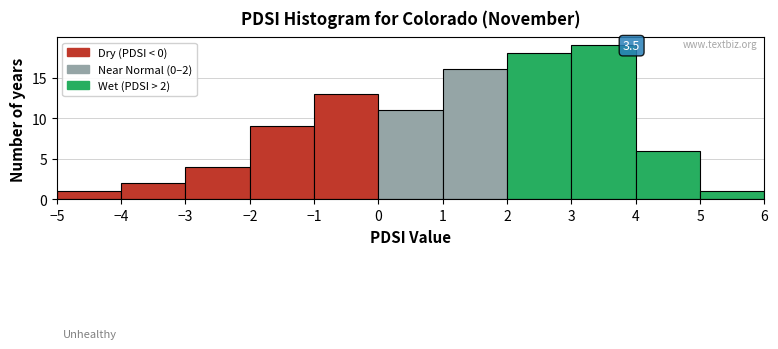

Over which range of the x-axis is the bar tallest?

3 to 4